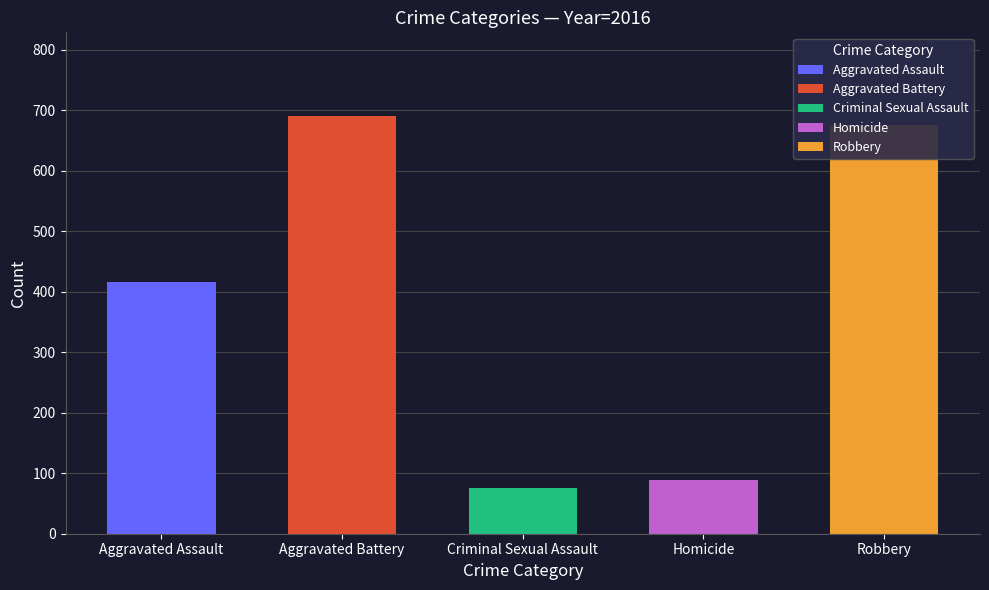

Which series has the largest range (max minus min)?

Robbery